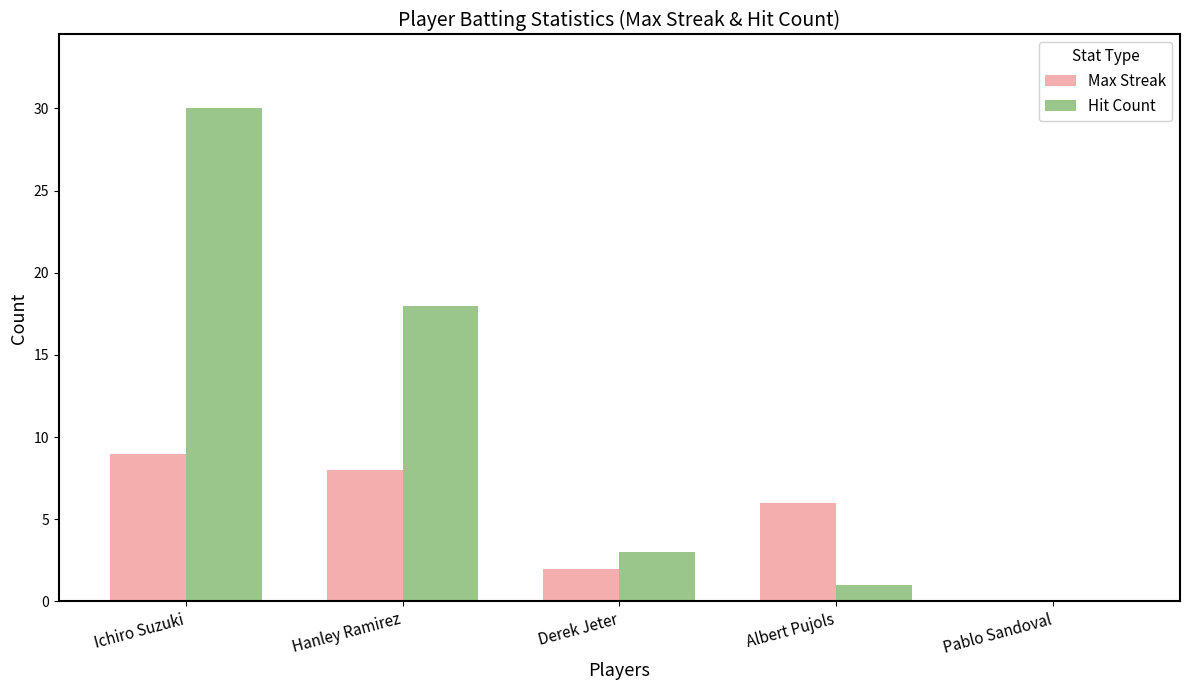

The Hit Count series shows 18 at Hanley Ramirez. True or false?

True